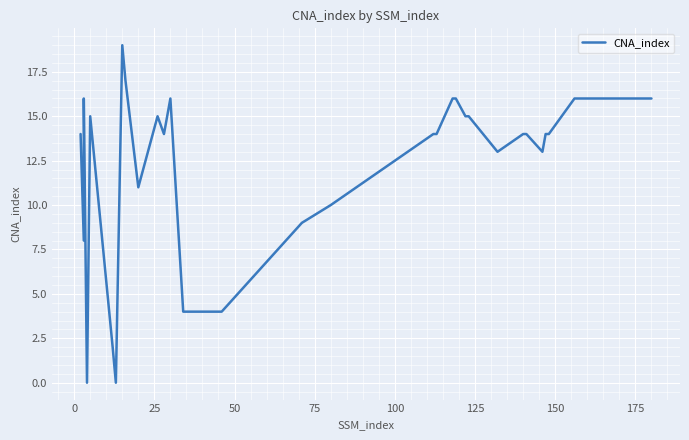

Reading left to right, transcribe all the data shown in this chart.

14	8	16	0	15	2	0	19	17	11	15	14	16	4	4	4	9	10	14	14	16	16	15	15	13	14	14	13	14	14	16	16	16